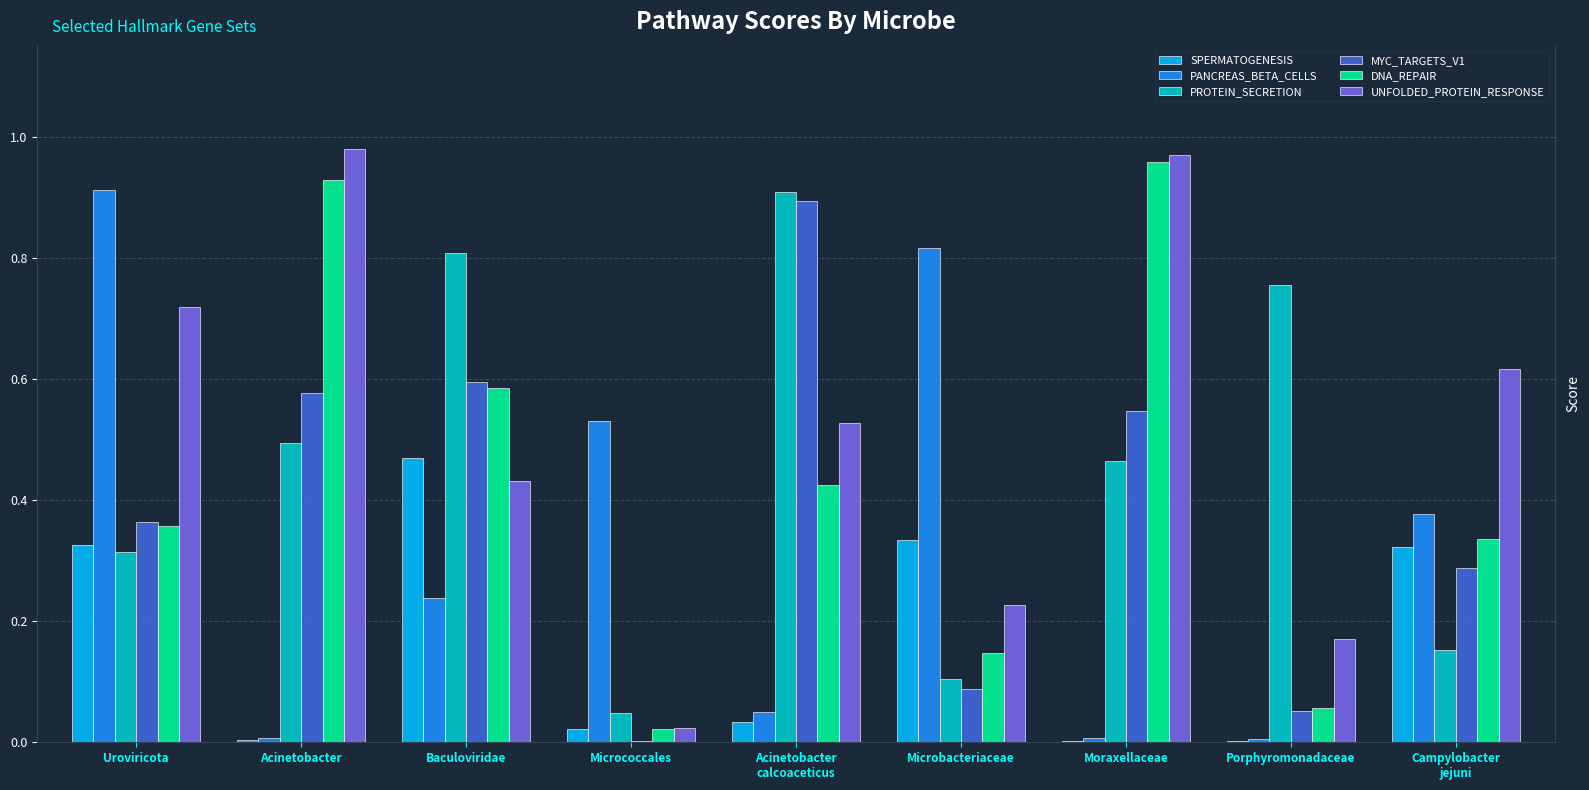

The SPERMATOGENESIS series shows 0.0 at Acinetobacter
calcoaceticus. True or false?

True